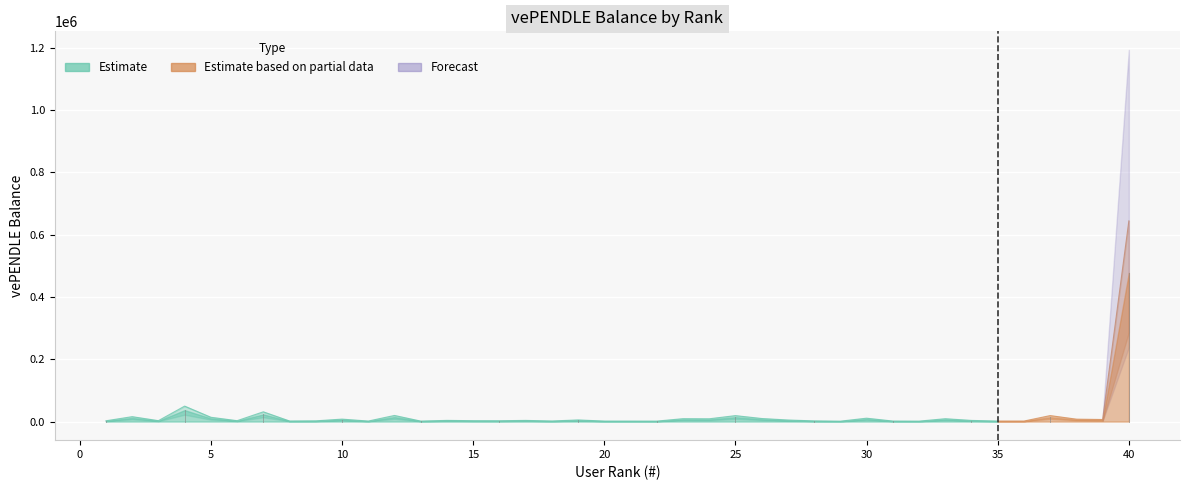

What is the sum of the values at 31 and 8?

2652